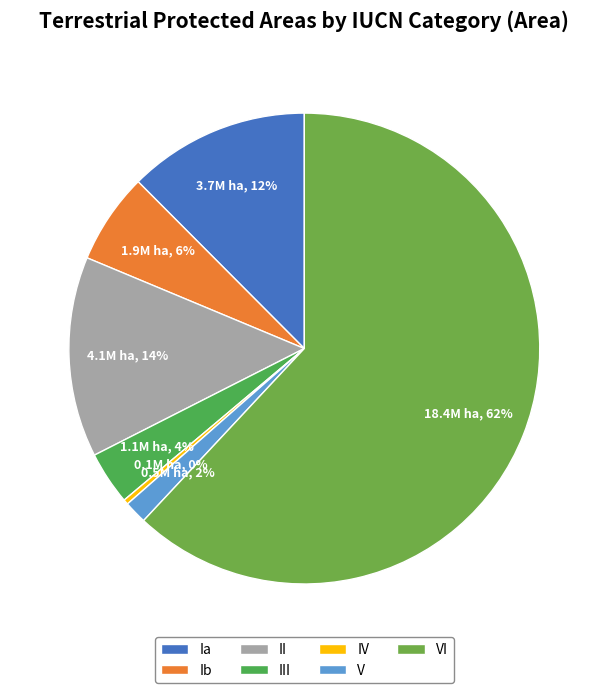

What percentage is the III slice, to the nearest percent?

4%